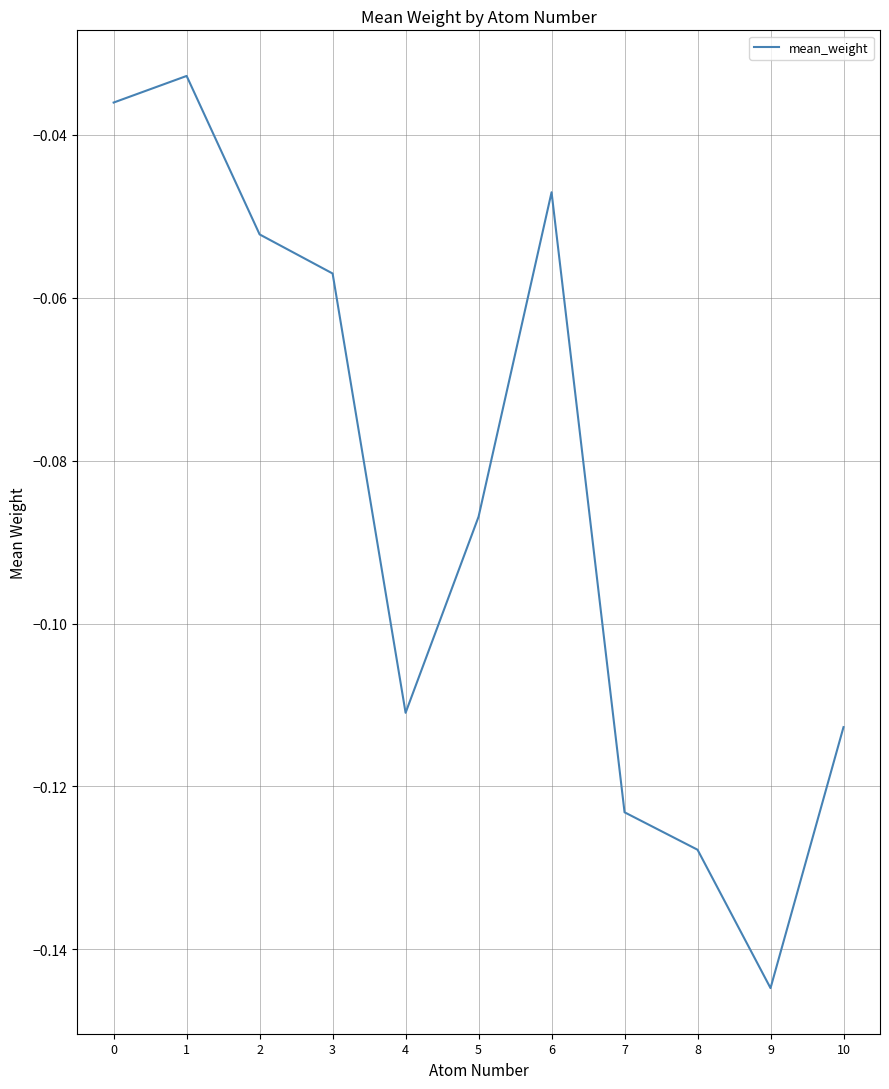

True or false: the data shows -0.1 at 0.

False